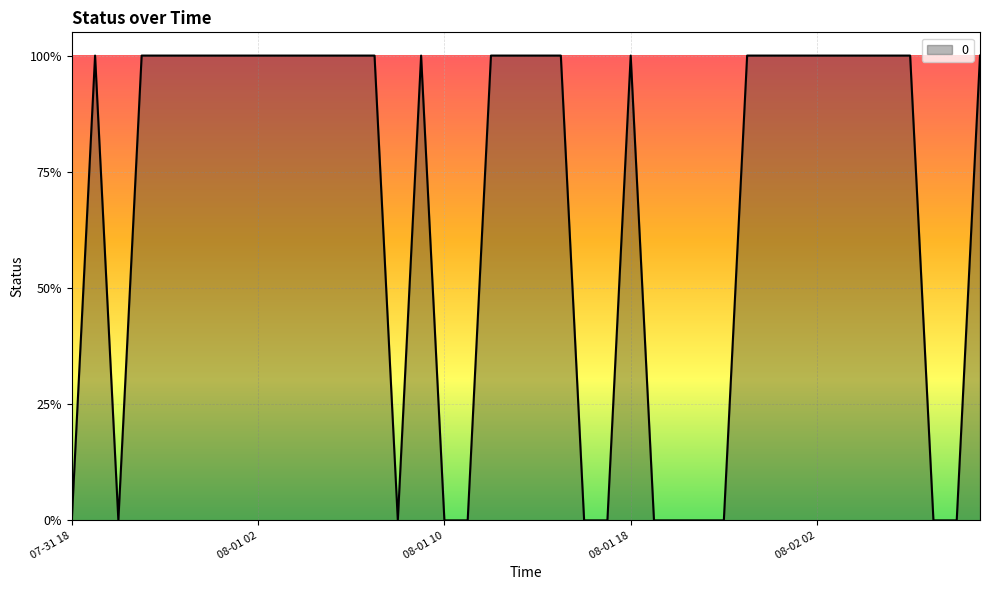

Where is the first local maximum?

2012-07-31 19:00